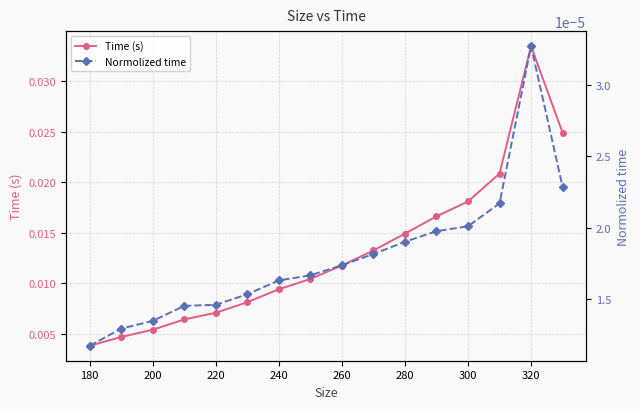

Where is Time (s) nearest to the value 0?

180